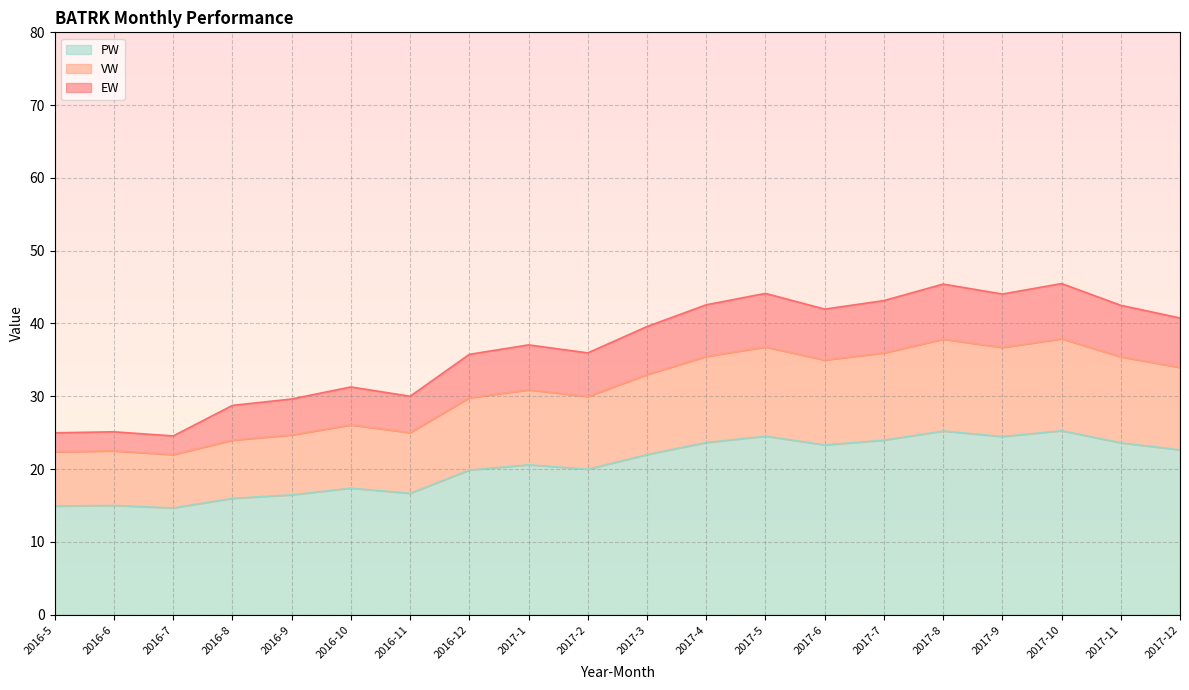

What is the total value across all series at 2017-2?

36.0